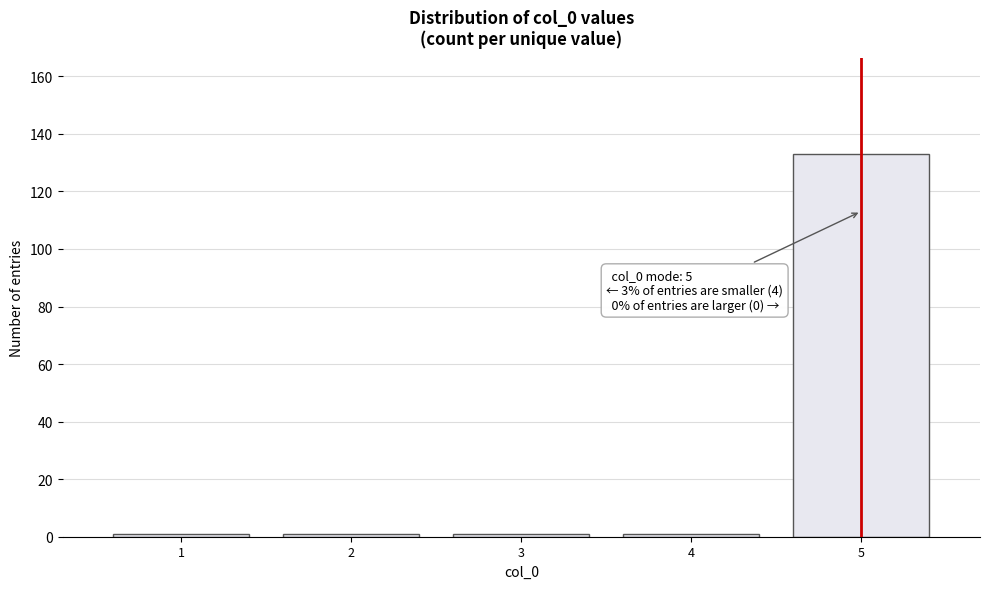

Reading left to right, extract all data points from this chart.

1	1	1	1	133